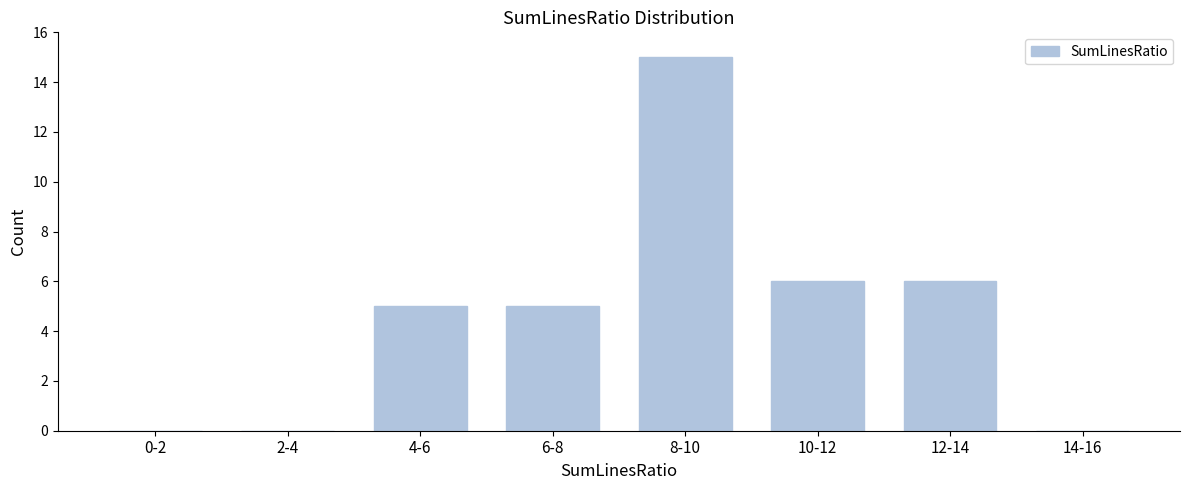

Reading left to right, list all the values displayed in this chart.

0-2=0	2-4=0	4-6=5	6-8=5	8-10=15	10-12=6	12-14=6	14-16=0